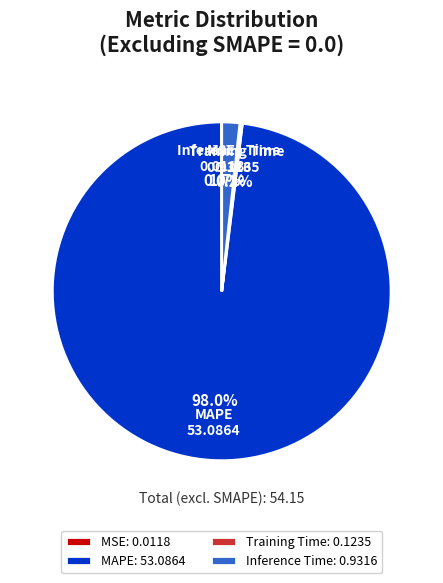

To the nearest percent, what is the average slice percentage?

25%